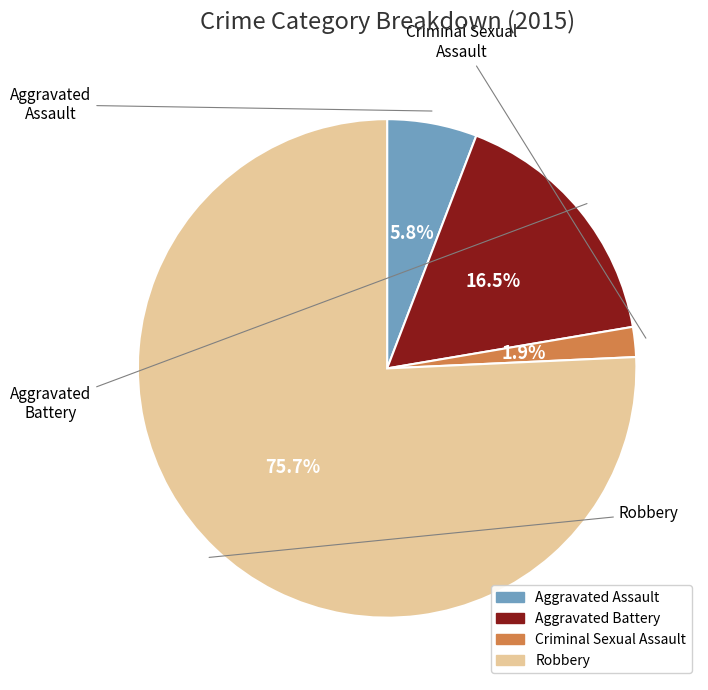

What is the majority slice?

Robbery